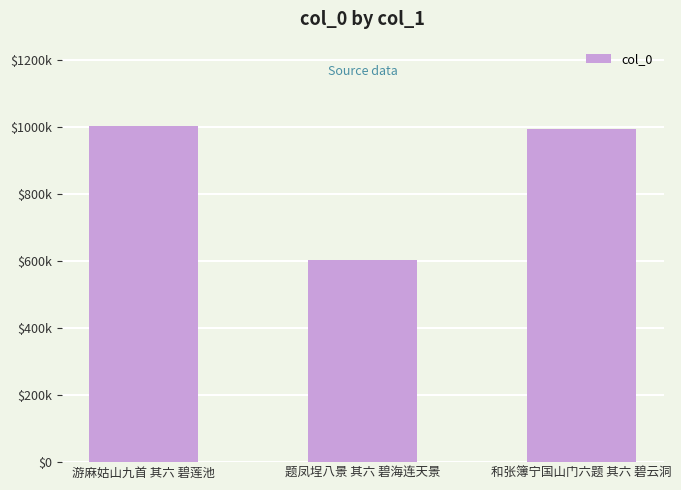

Where does the data first go above 992486?

游麻姑山九首 其六 碧莲池